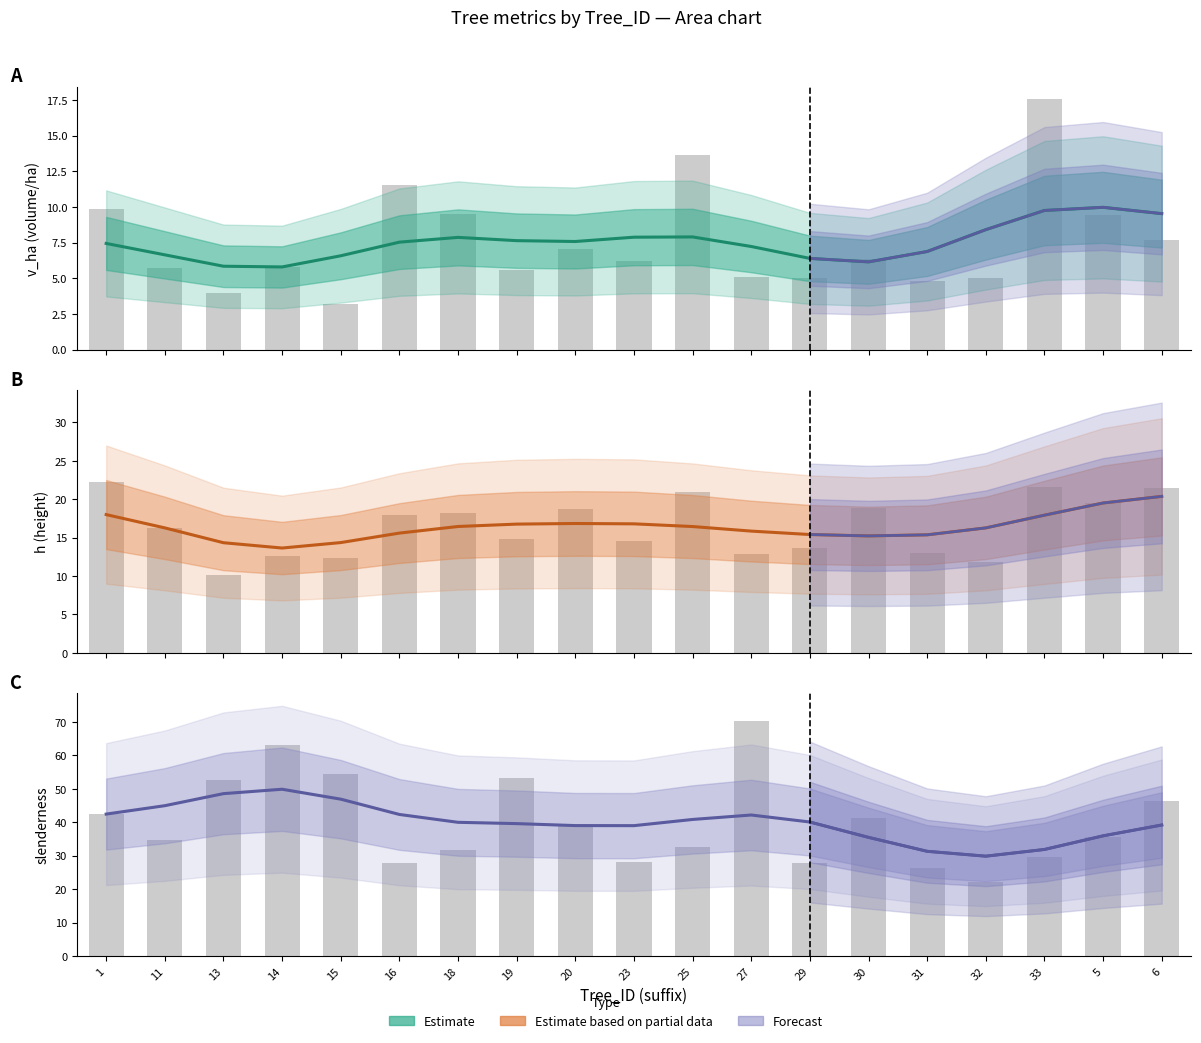

What is the maximum value for v_ha?

17.5